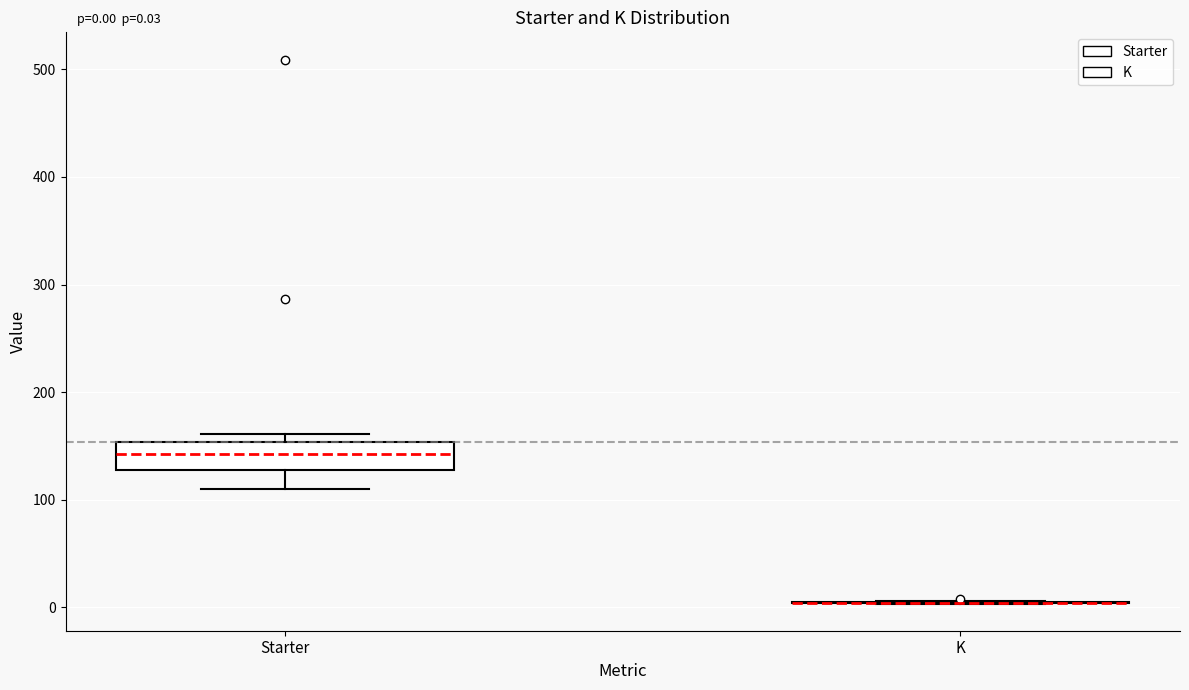

Comparing the boxes themselves (not the whiskers), which one is the tallest?

Starter